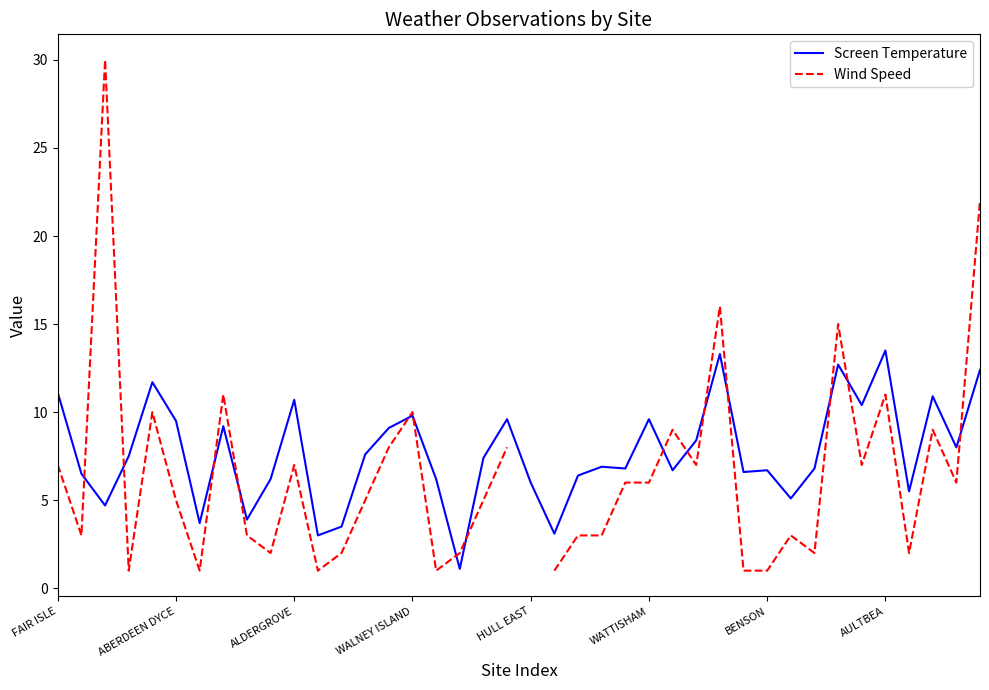

The Screen Temperature series shows 13.5 at WALNEY ISLAND. True or false?

False